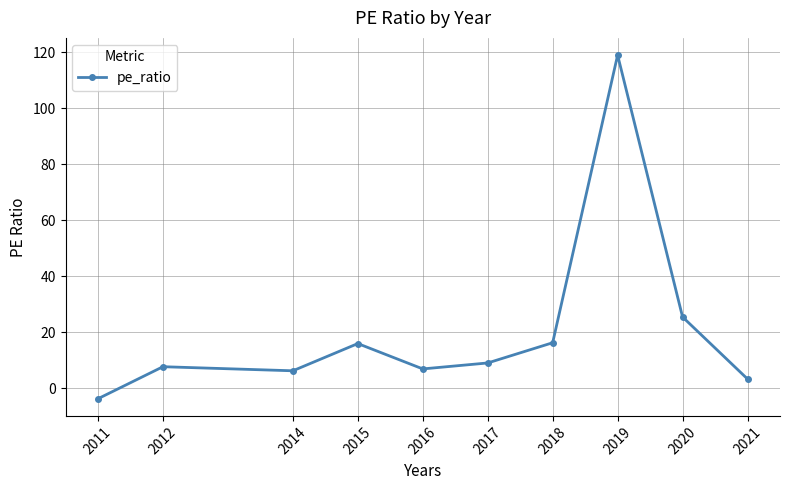

How many distinct data groups are displayed?

1